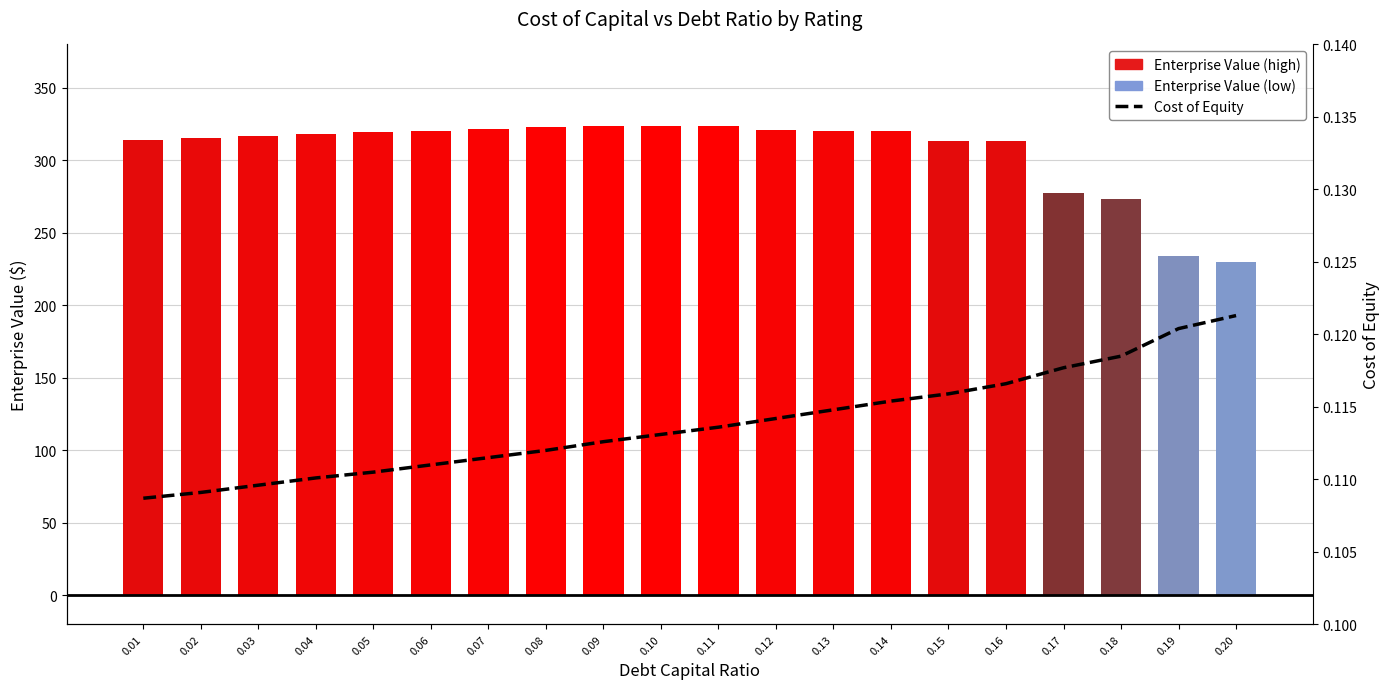

Which series has the largest total across all categories?

Enterprise Value